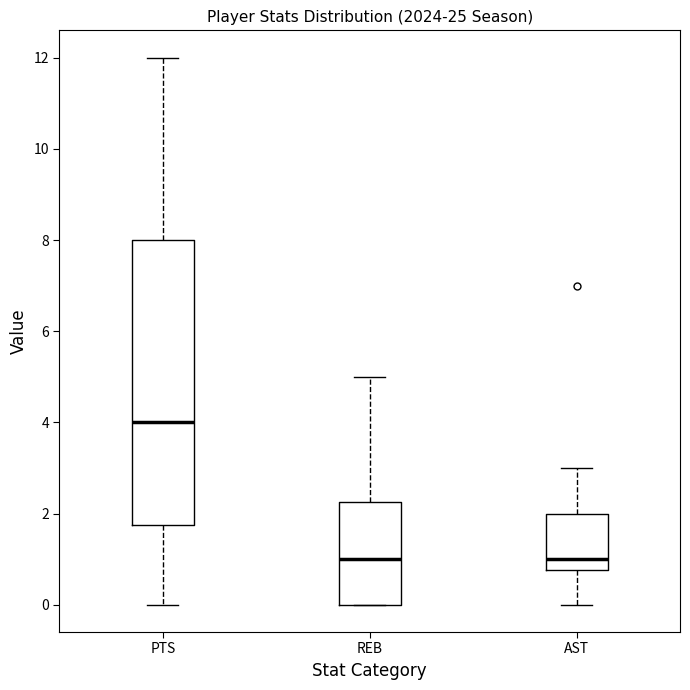

Where does the median line of the box for PTS sit on the y-axis? The values are not printed on the chart, so give them approximately, as read against the axis.

4.0